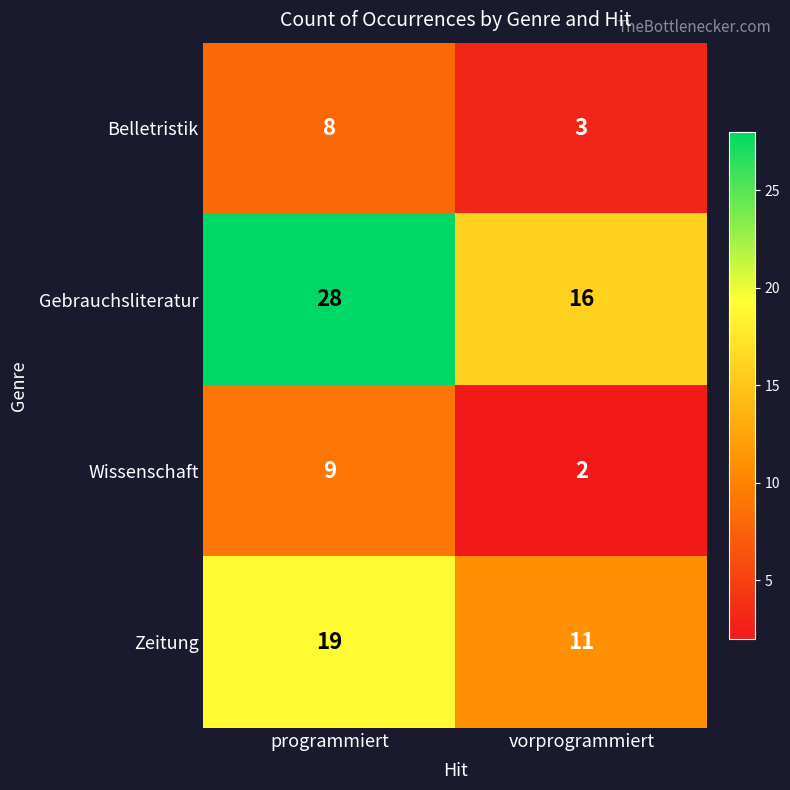

At which category does the chart reach its minimum across all series?

vorprogrammiert